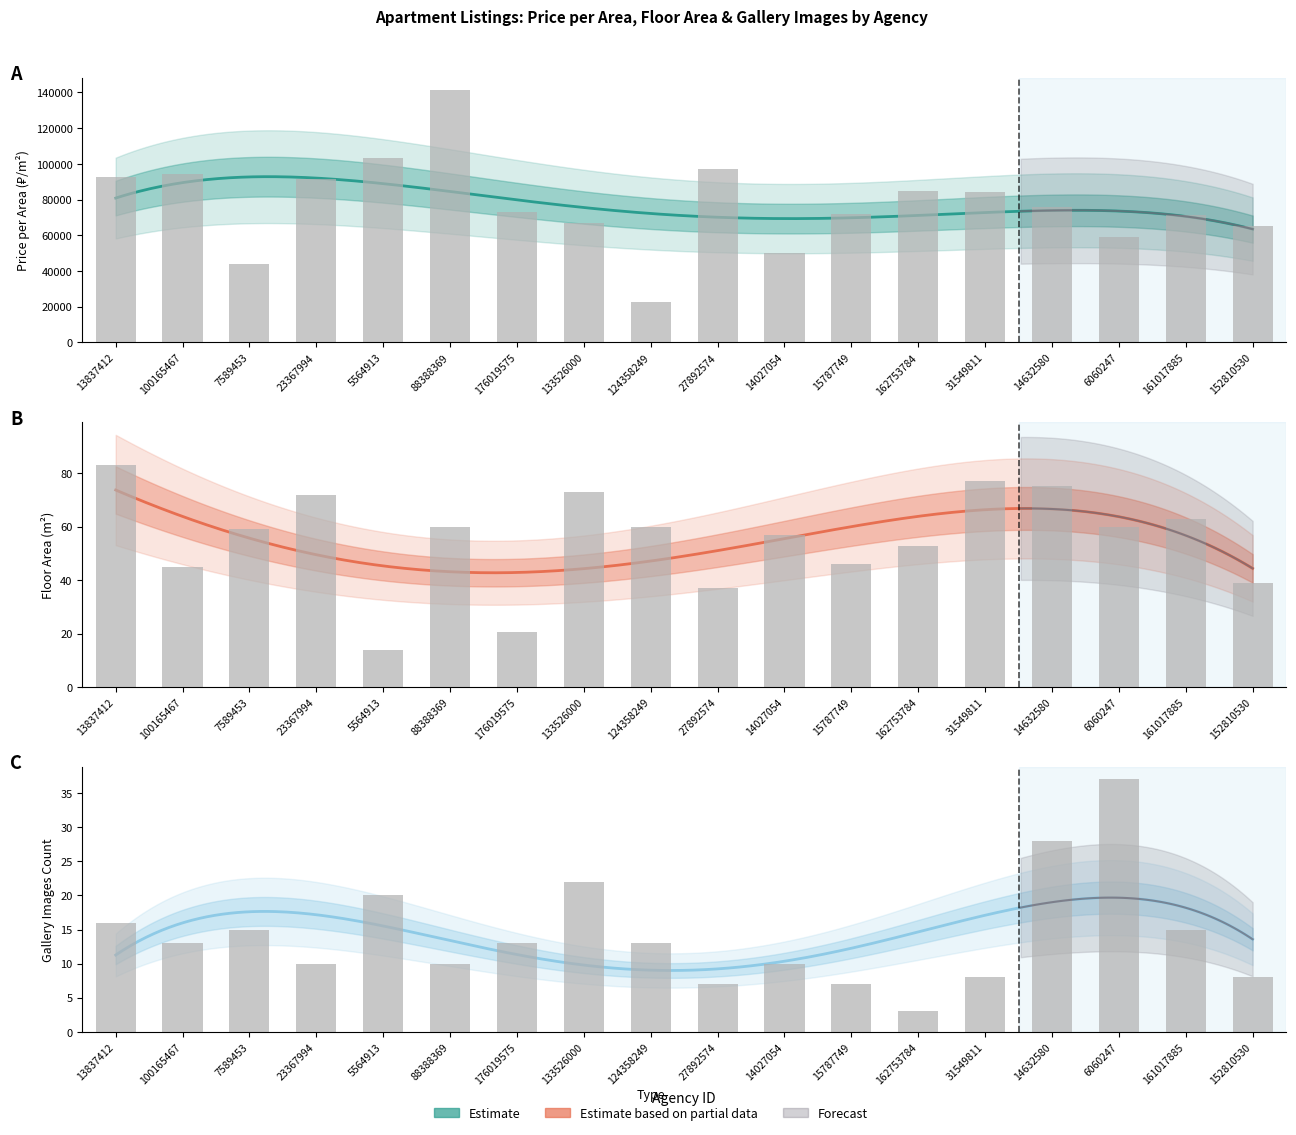

How many series are shown in this chart?

3